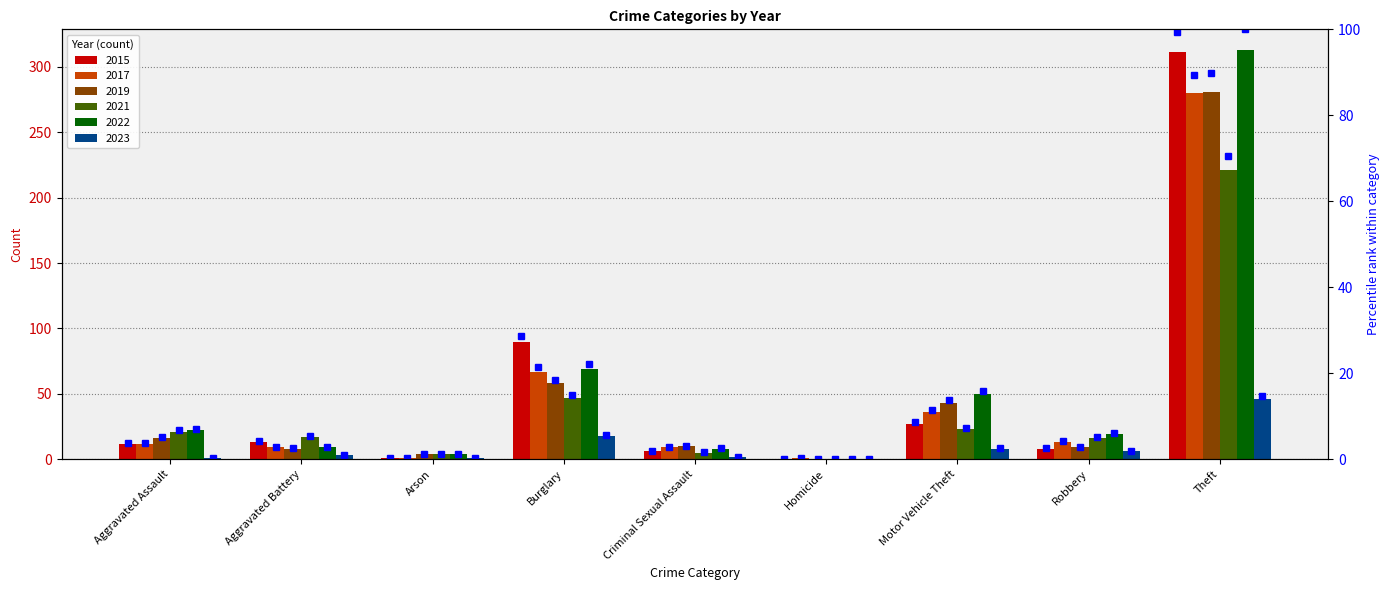

Does the chart contain stacked bars?

No